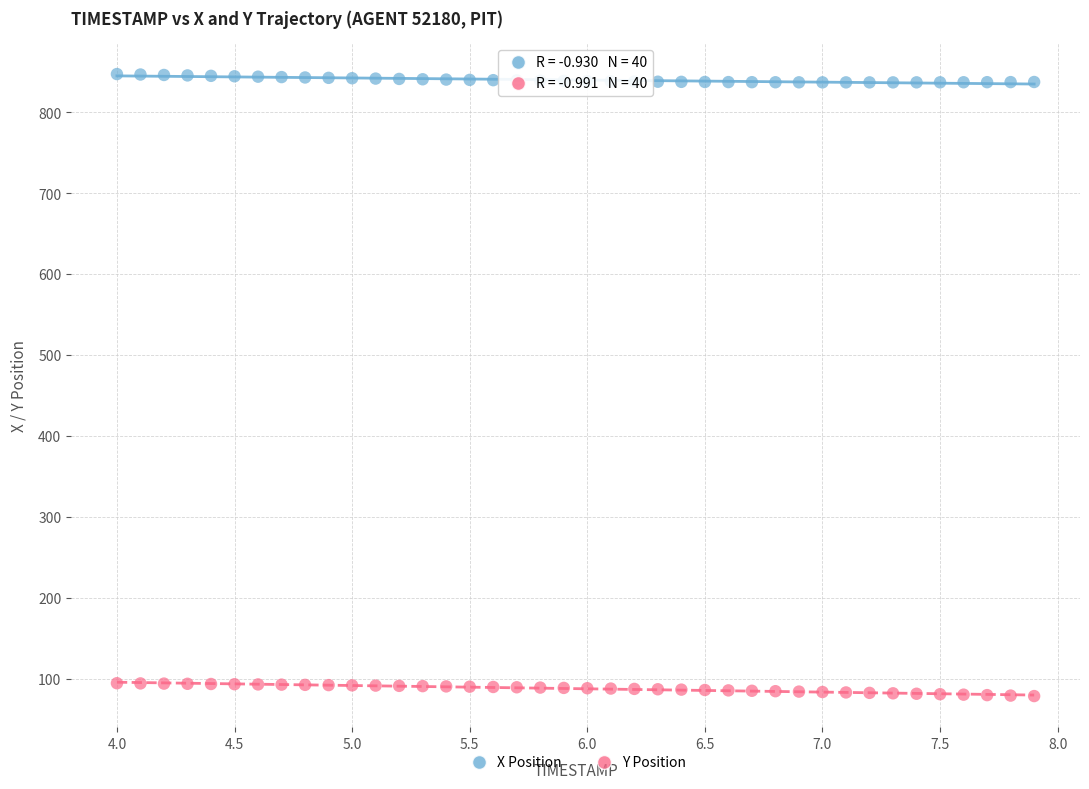

Across all data points, what is the range of X values (max minus min)?

3.9